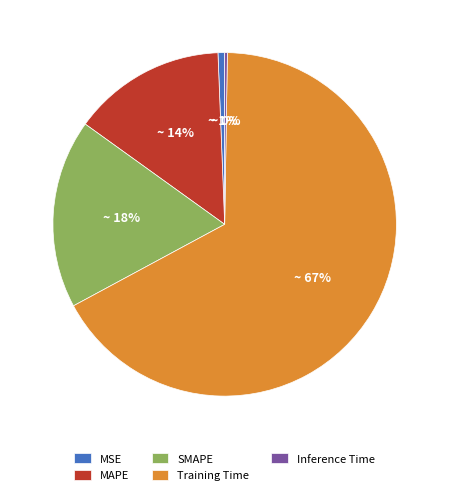

To the nearest percent, what is the combined percentage of MSE and MAPE?

15%